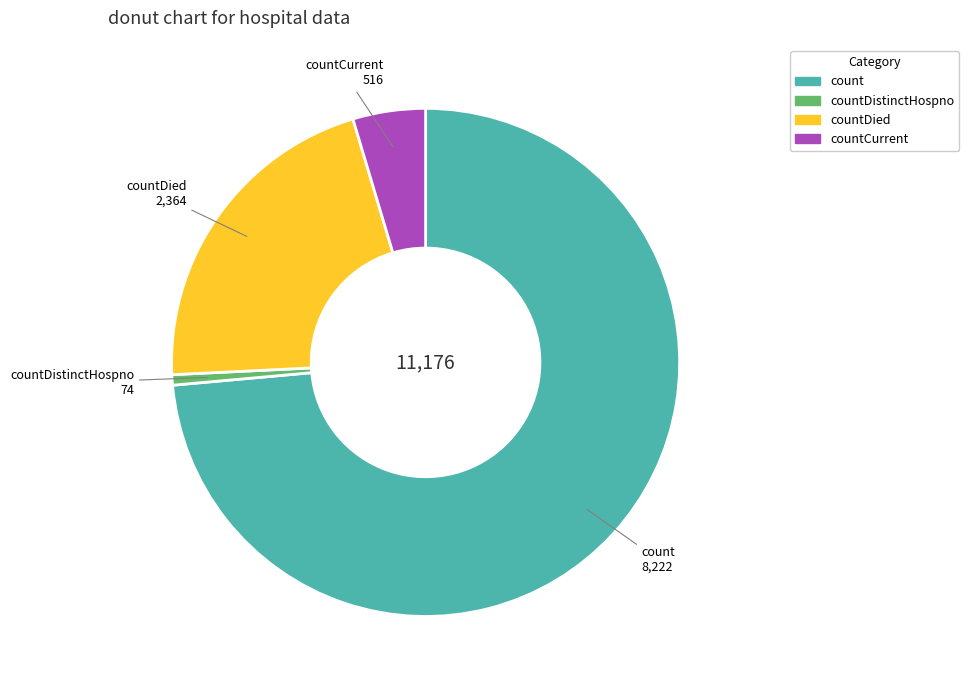

Is there any slice that represents more than half of the pie?

Yes